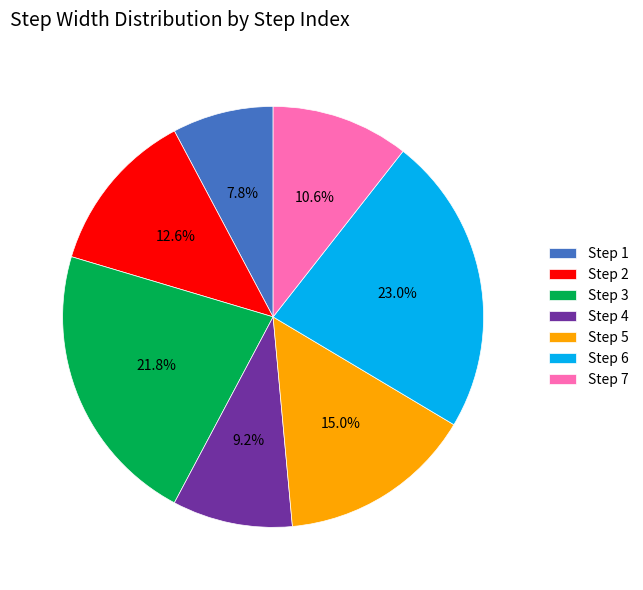

To the nearest percent, what is the difference between the largest and smallest slice percentages?

15%